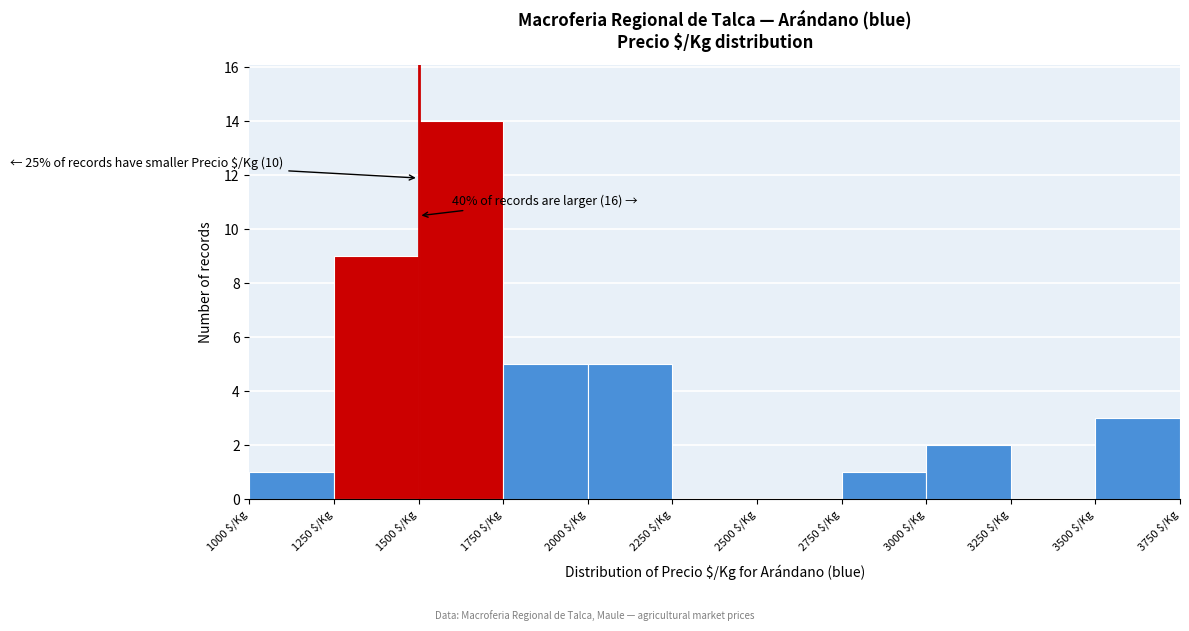

Over which range of the x-axis is the bar tallest?

1500 to 1750